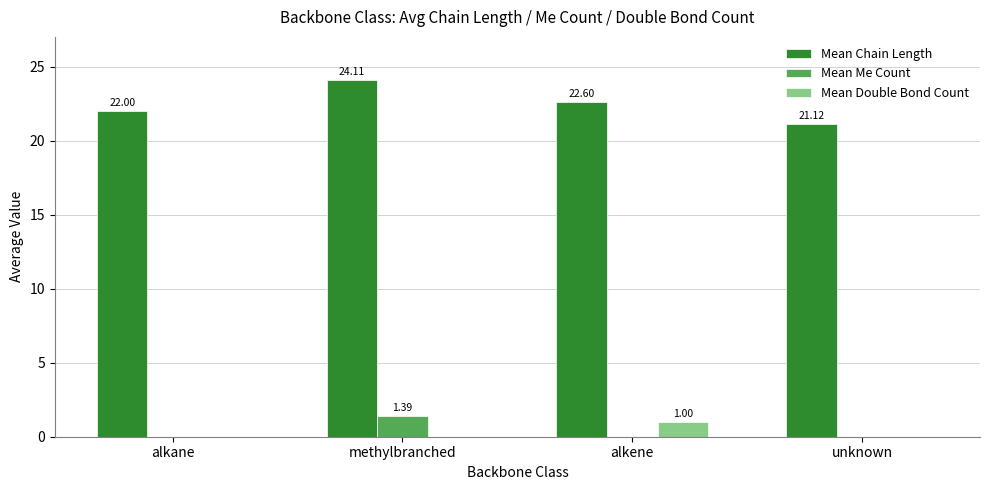

The Mean Me Count series shows 0.0 at alkane. True or false?

True